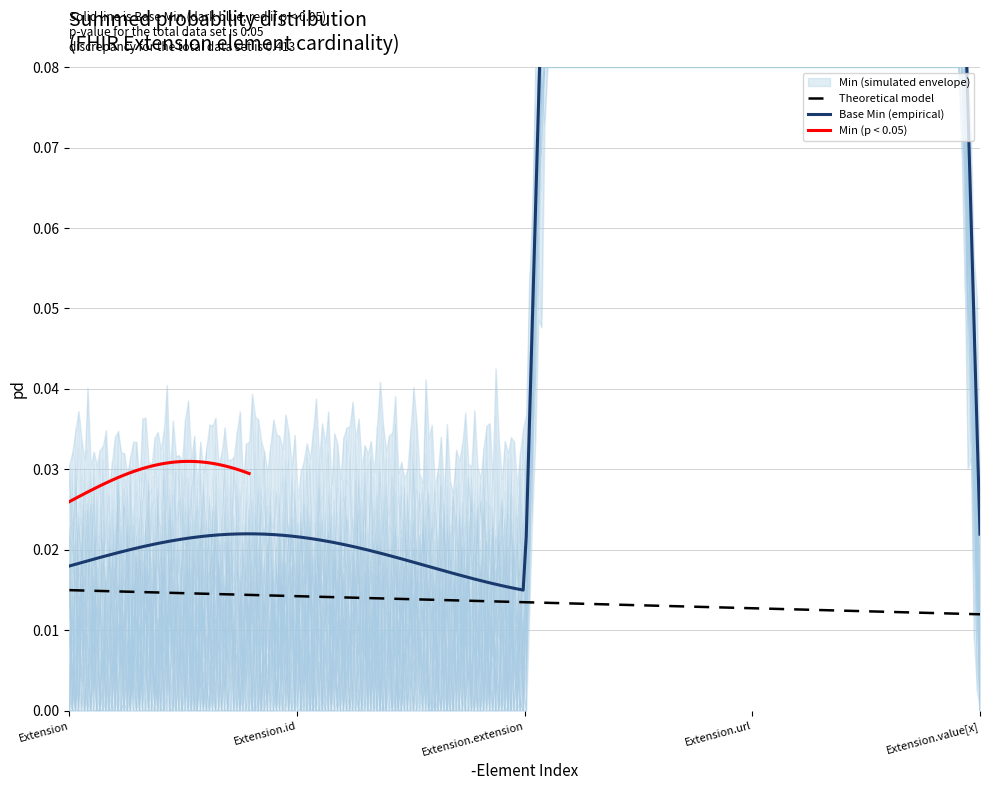

What is the difference between the maximum and minimum values in the Base Min series?

1